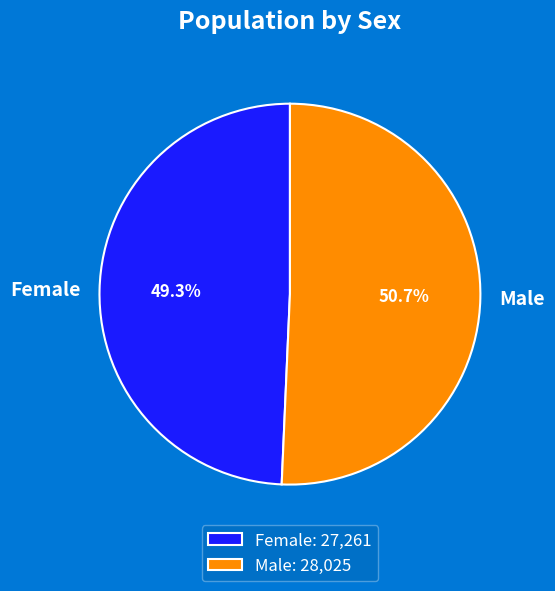

Which slice is the smallest?

Female